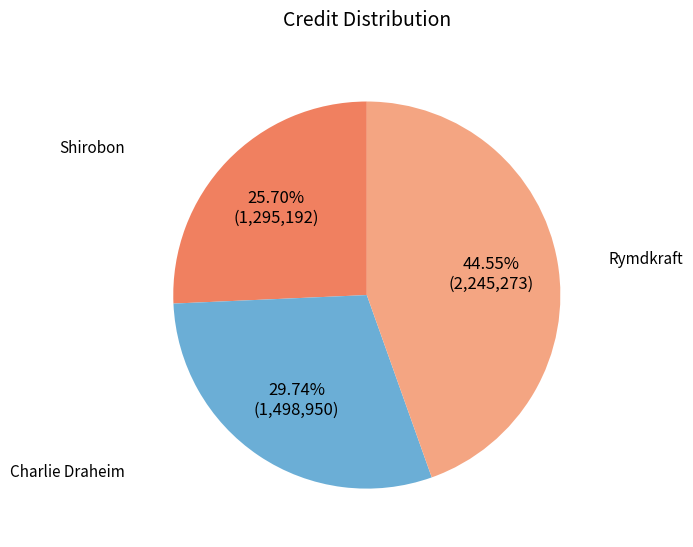

How many slices are in this pie chart?

3